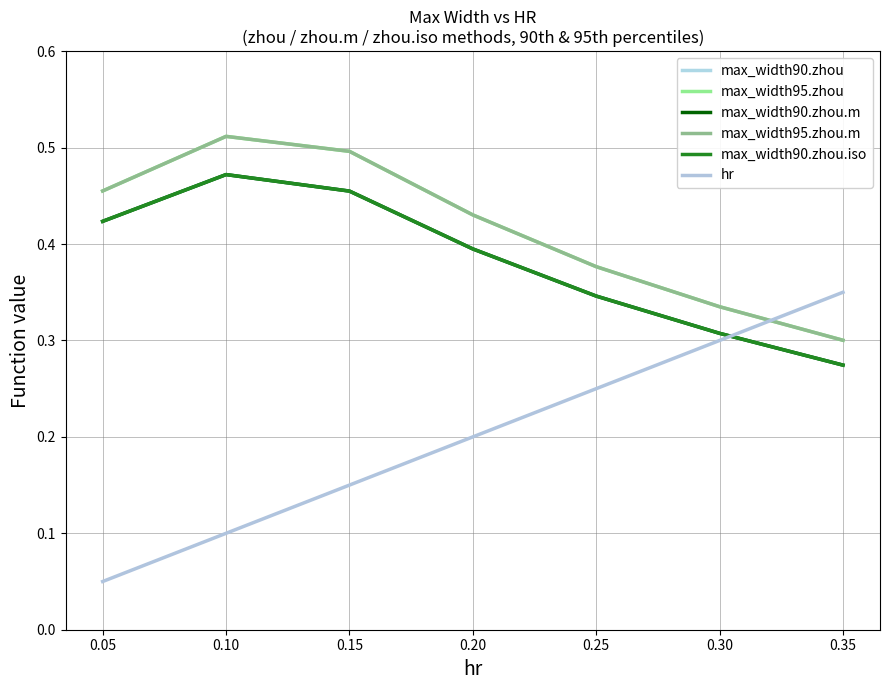

Is this an area chart (filled region under the line)?

No